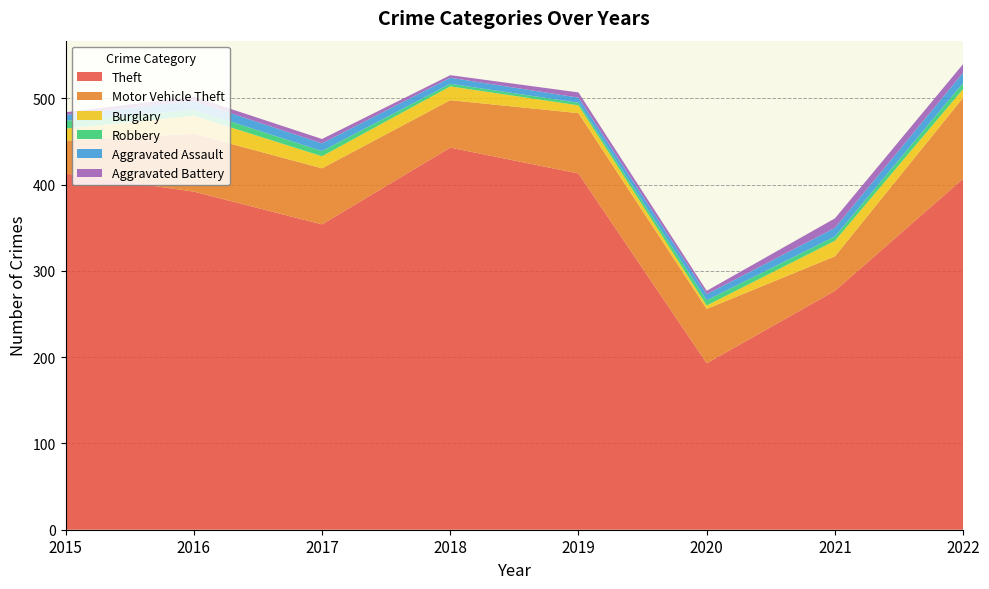

Reading left to right, what are all the values shown in this chart?

Theft: 2015=413	2016=392	2017=354	2018=443	2019=413	2020=193	2021=277	2022=407
Motor Vehicle Theft: 2015=38	2016=67	2017=65	2018=55	2019=70	2020=63	2021=40	2022=94
Burglary: 2015=14	2016=21	2017=14	2018=16	2019=9	2020=4	2021=18	2022=10
Robbery: 2015=9	2016=7	2017=6	2018=3	2019=3	2020=6	2021=5	2022=7
Aggravated Assault: 2015=7	2016=10	2017=9	2018=7	2019=6	2020=7	2021=10	2022=12
Aggravated Battery: 2015=3	2016=5	2017=5	2018=3	2019=6	2020=4	2021=11	2022=10